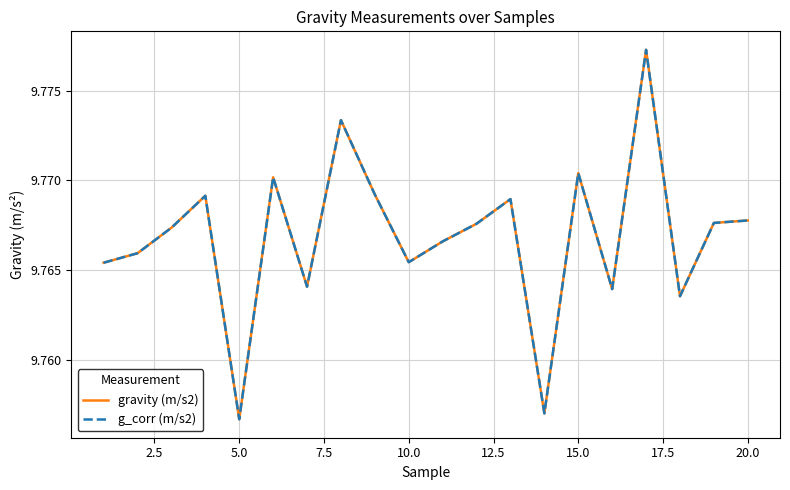

Does the chart have visible grid lines?

Yes